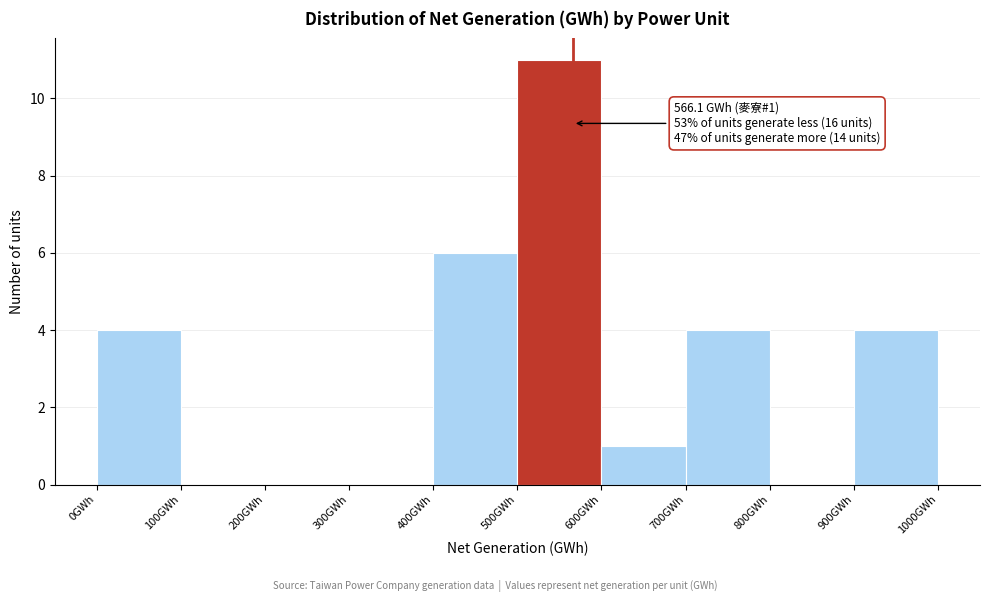

Over which range of the x-axis is the bar tallest?

500 to 600